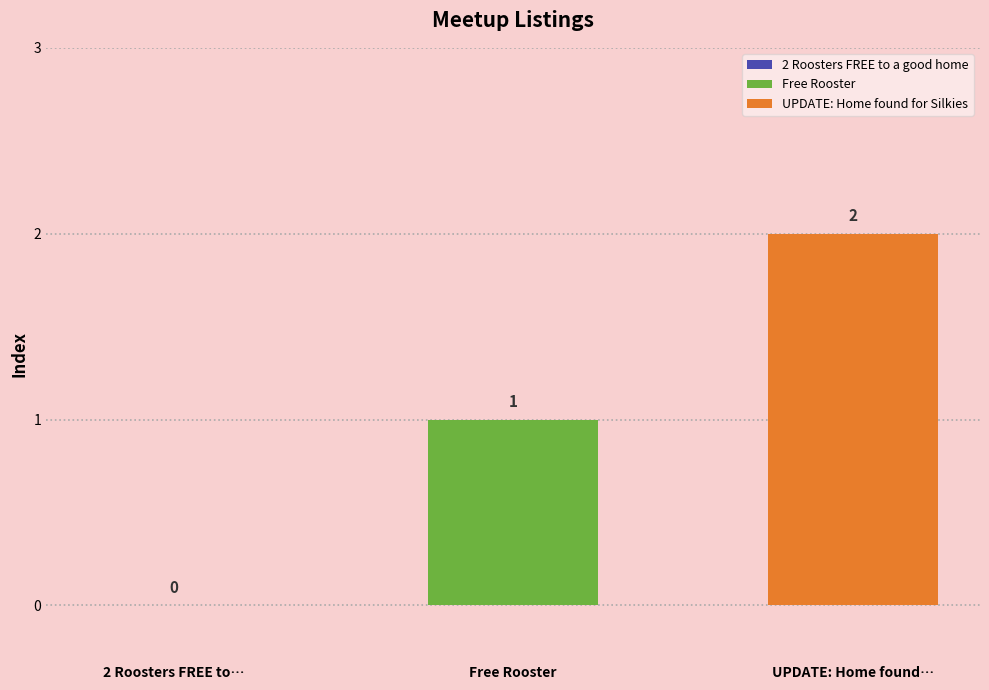

How many data points does each series have?

1